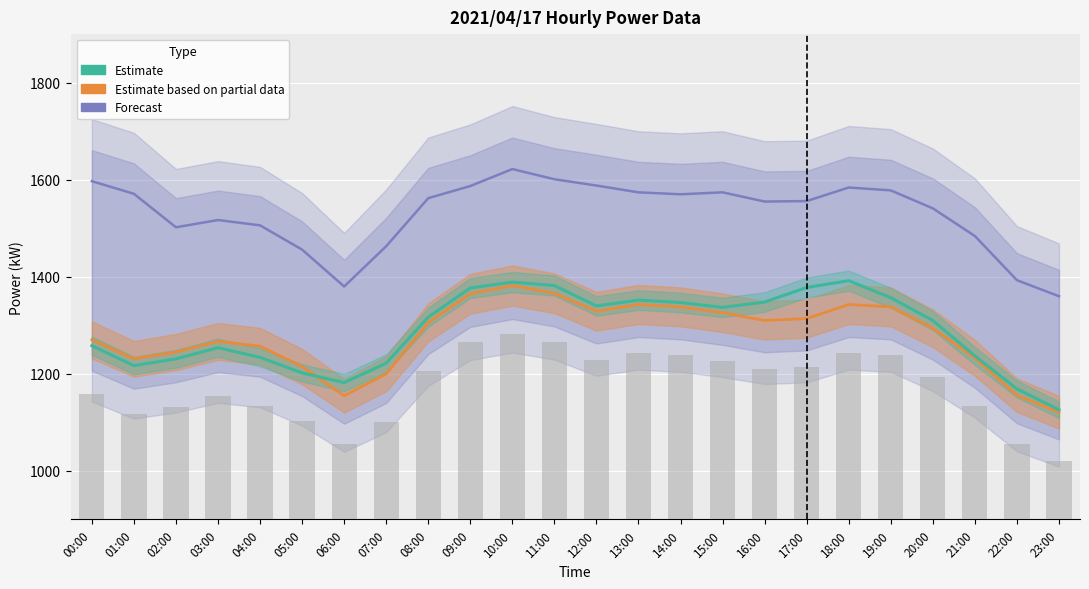

What is the label of the 18th bar from the right?

06:00